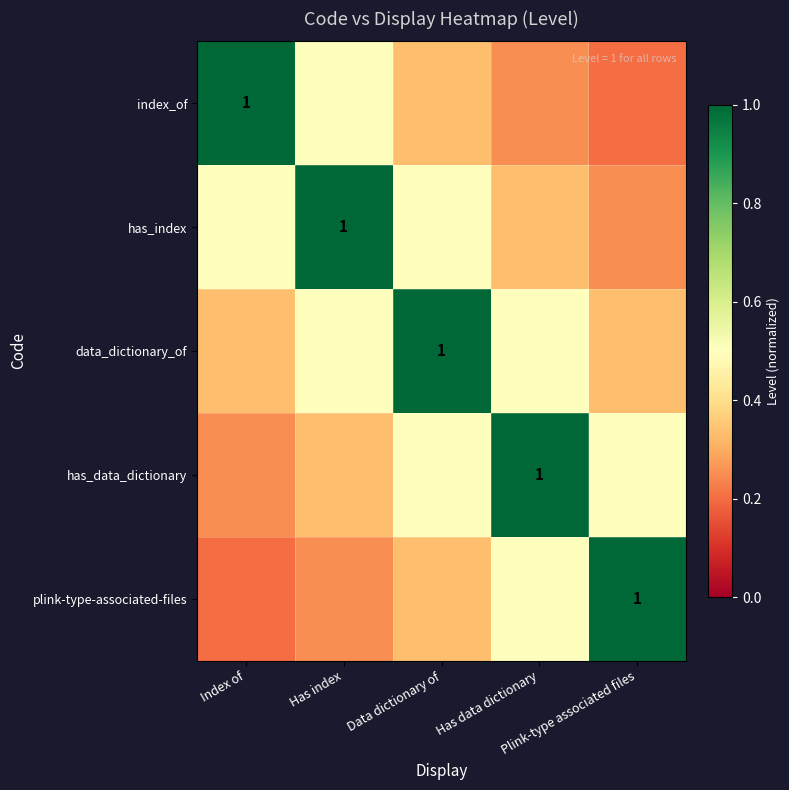

Which series changed the most between Data dictionary of and Has data dictionary?

data_dictionary_of